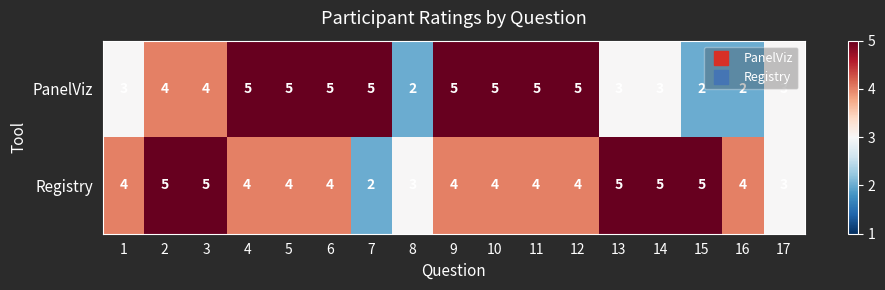

Count the Registry values in the range 4 to 5.

14